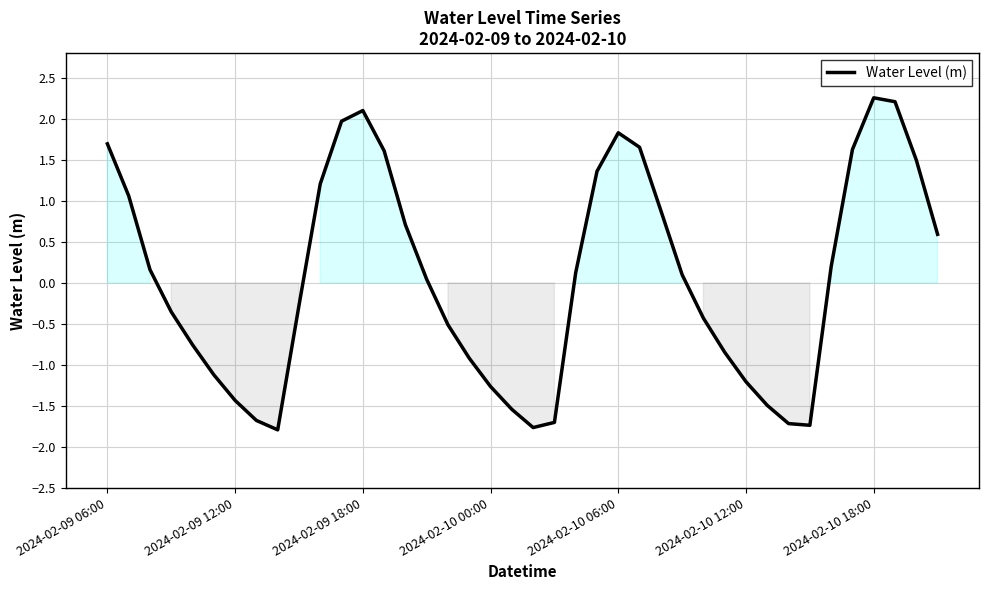

What is the minimum value shown in the chart?

-1.8